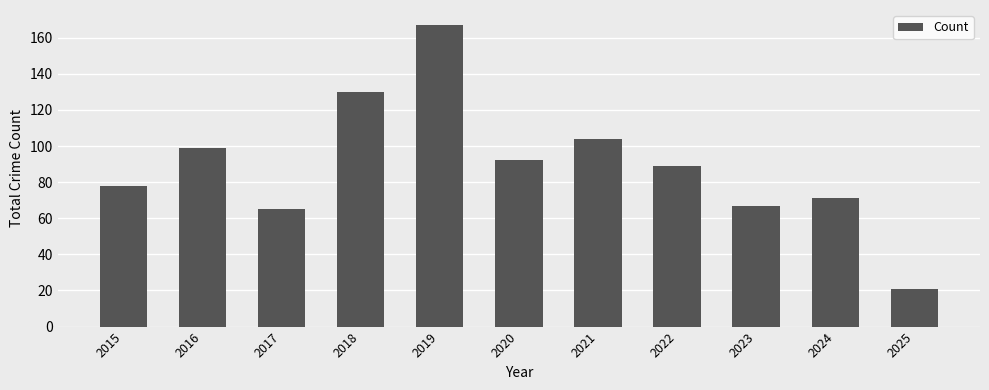

What is the ratio of the value at 2018 to the value at 2017?

2.0